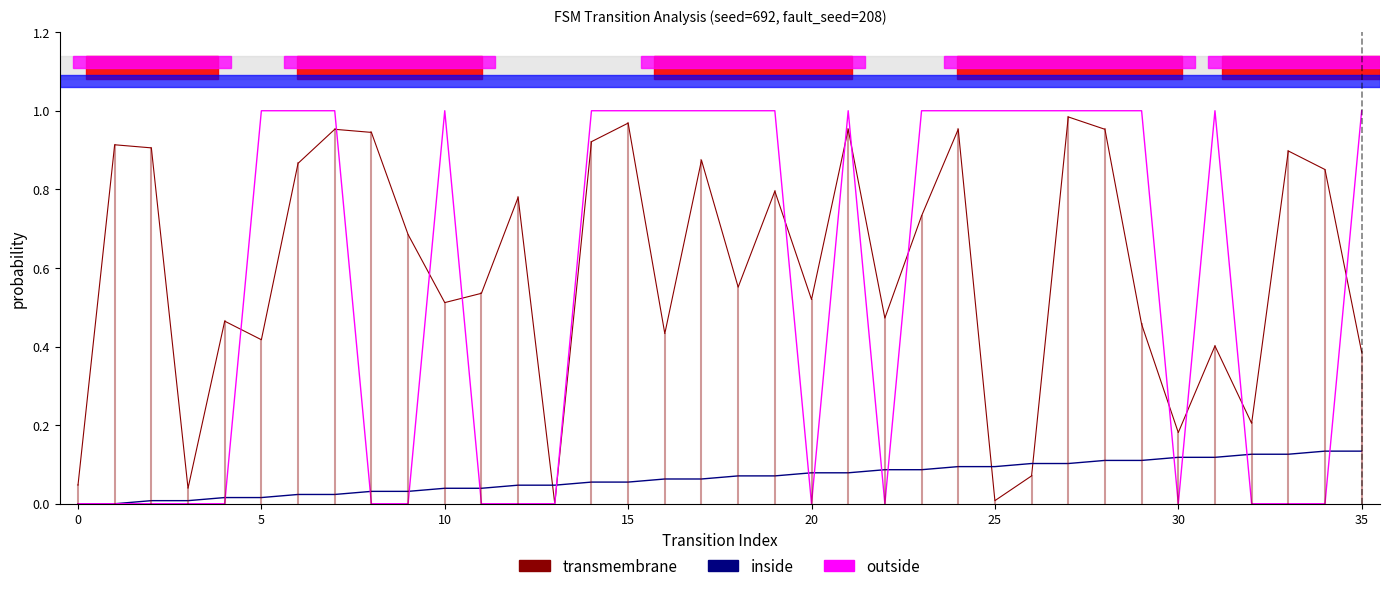

Which series has the largest range (max minus min)?

outside